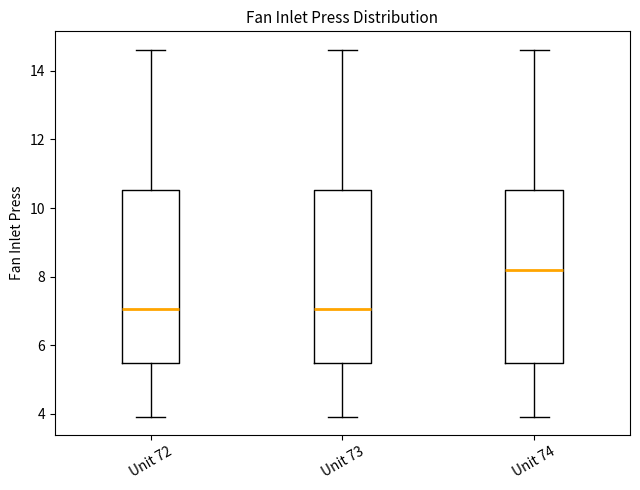

Reading left to right, transcribe this box plot: for each box, give where its median line is, the range the box spans, and where its two whiskers end, as read against the y-axis. The values are not printed on the chart, so give them approximately, as read against the axis.

Unit 72: median 7.0, box 5.4 to 10.6, whiskers 4.0 to 14.6
Unit 73: median 7.0, box 5.4 to 10.6, whiskers 4.0 to 14.6
Unit 74: median 8.2, box 5.4 to 10.6, whiskers 4.0 to 14.6